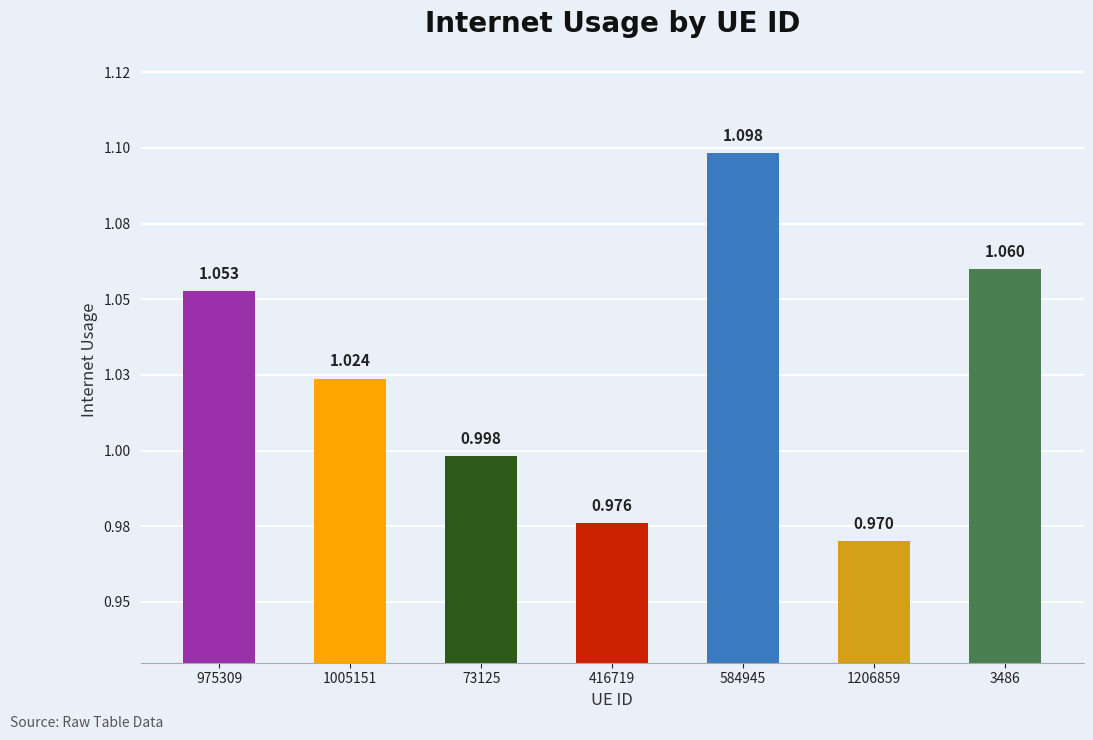

Does the chart contain any negative values?

No